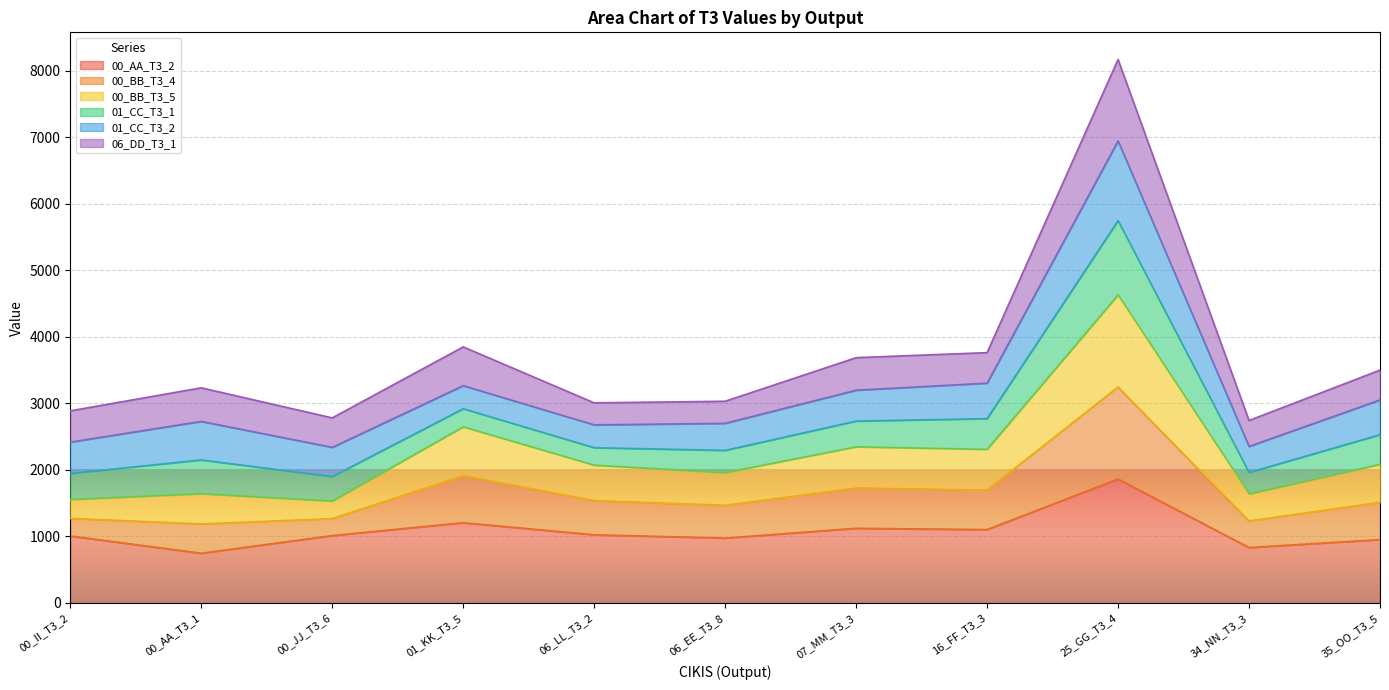

What are all the series names shown in the legend?

00_AA_T3_2, 00_BB_T3_4, 00_BB_T3_5, 01_CC_T3_1, 01_CC_T3_2, 06_DD_T3_1